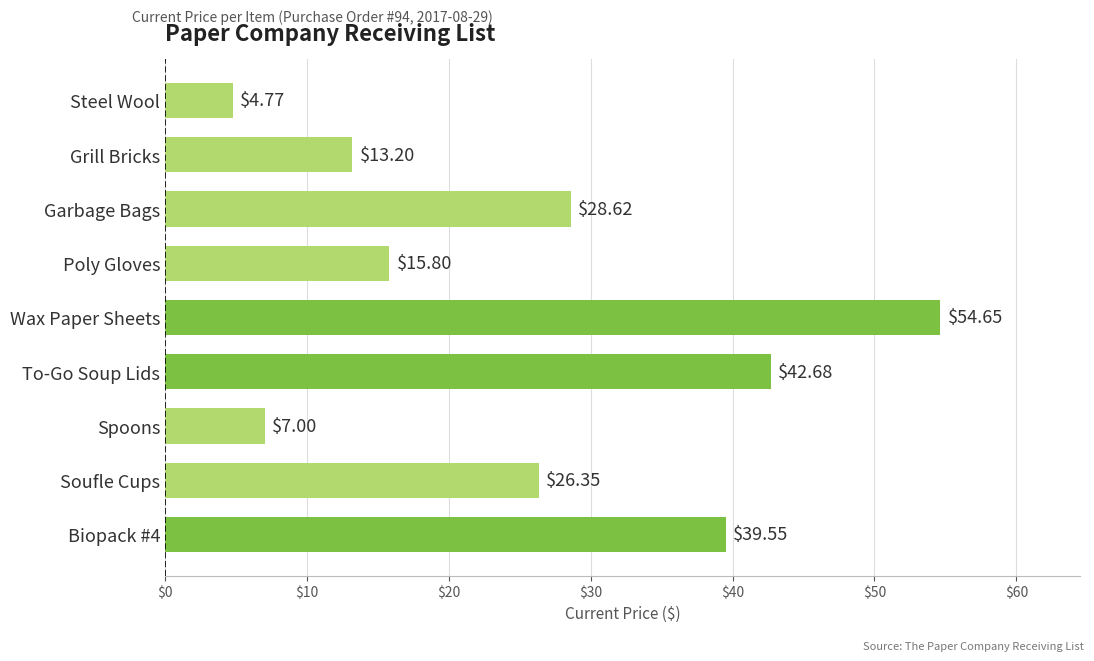

List the labels in order of value, smallest first.

Steel Wool, Spoons, Grill Bricks, Poly Gloves, Soufle Cups, Garbage Bags, Biopack #4, To-Go Soup Lids, Wax Paper Sheets